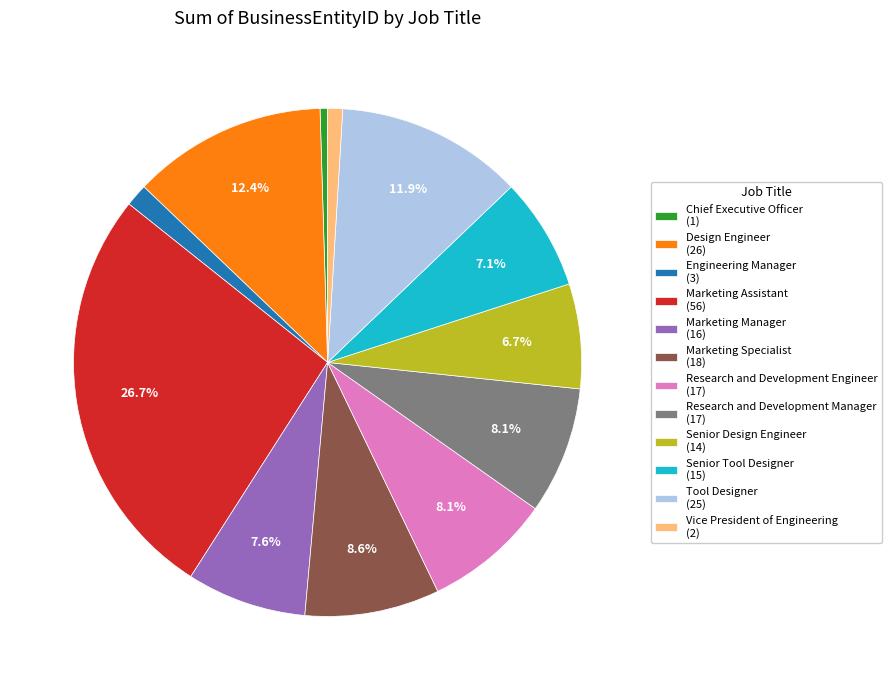

To the nearest percent, what is the difference between the largest and smallest slice percentages?

26%